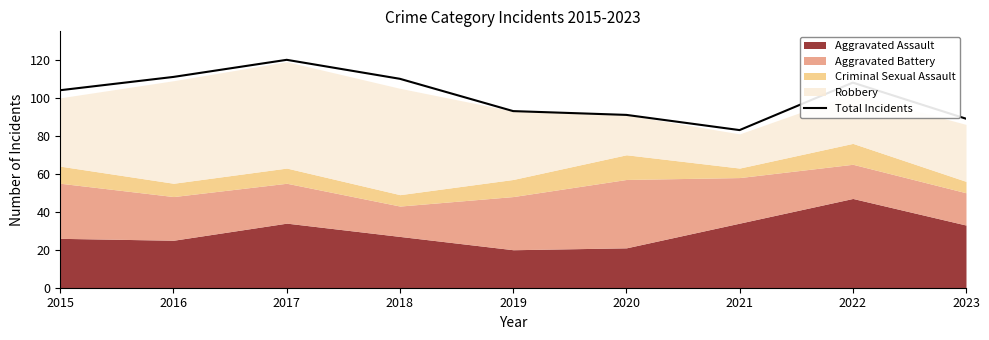

Read the value at 2016.

111